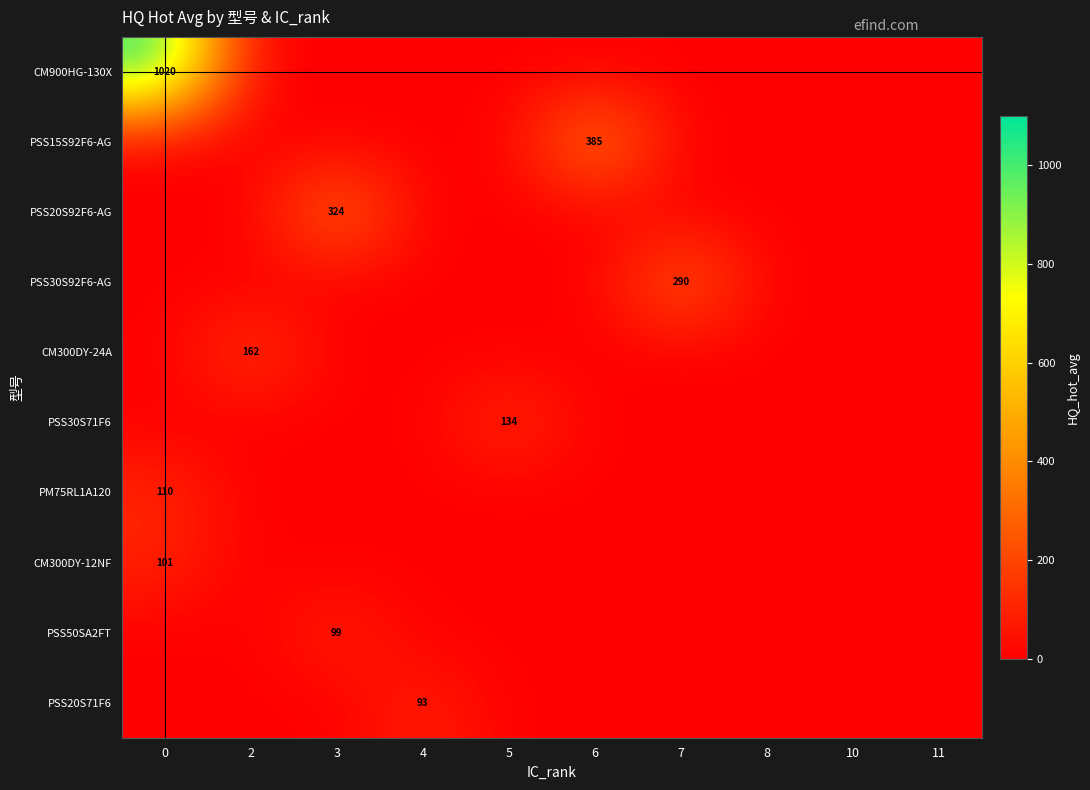

True or false: PM75RL1A120 has a value of 37 at 0.

False